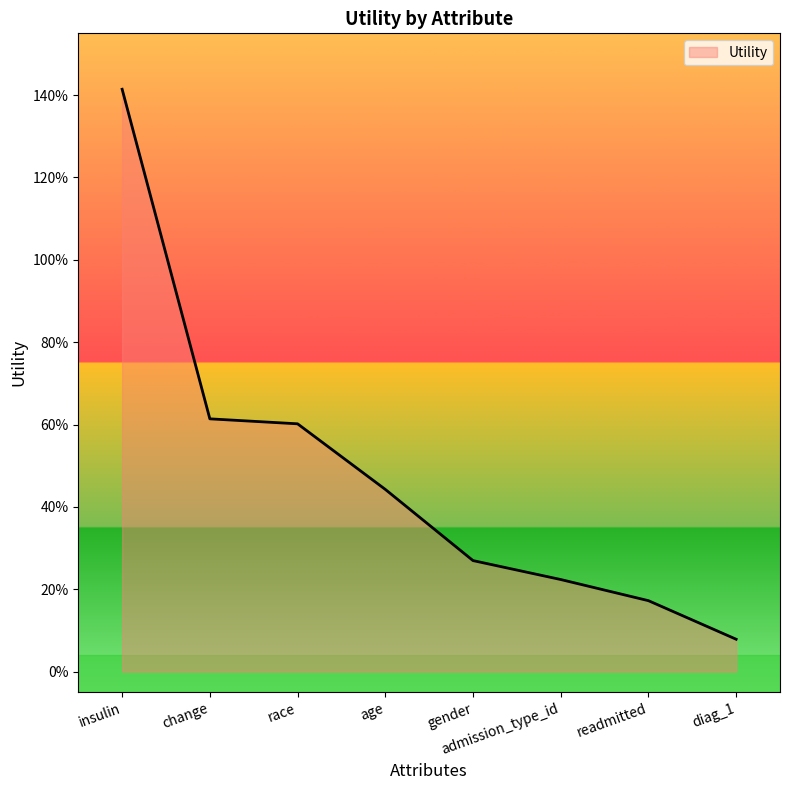

Which label corresponds to the smallest value in the chart?

diag_1